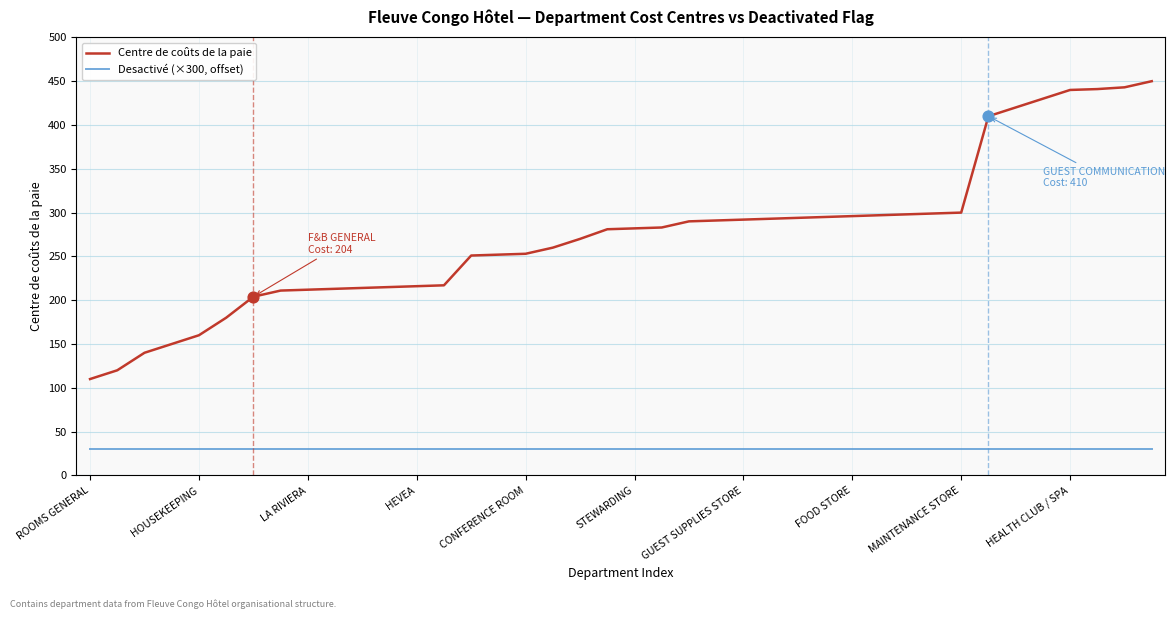

What are all the series names shown in the legend?

Centre de coûts de la paie, Desactivé (×300, offset)